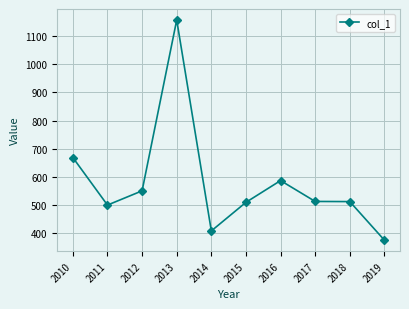

What is the value of the 4th point from the left?

1156.5